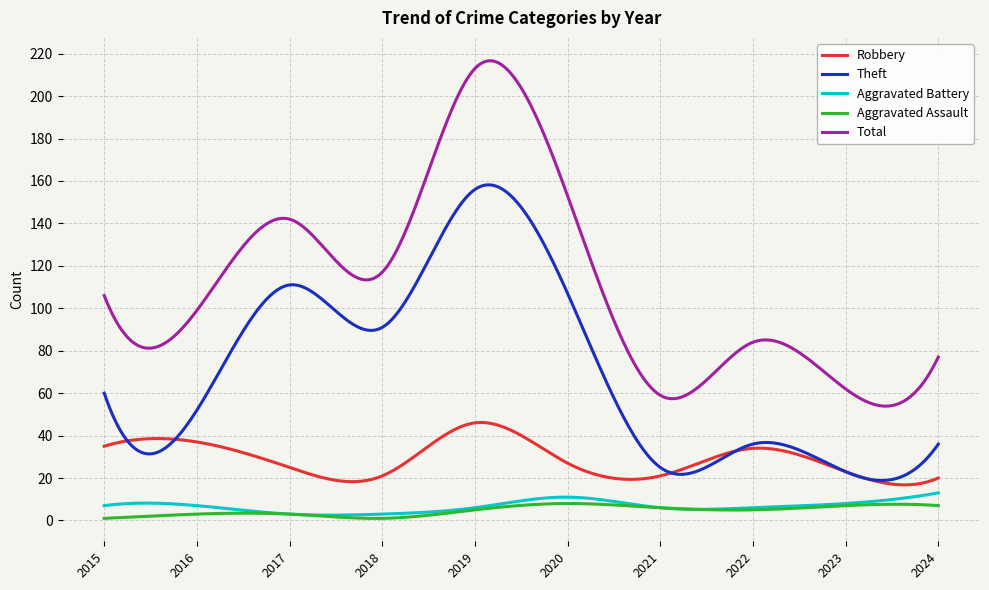

Which series has the largest range (max minus min)?

Total